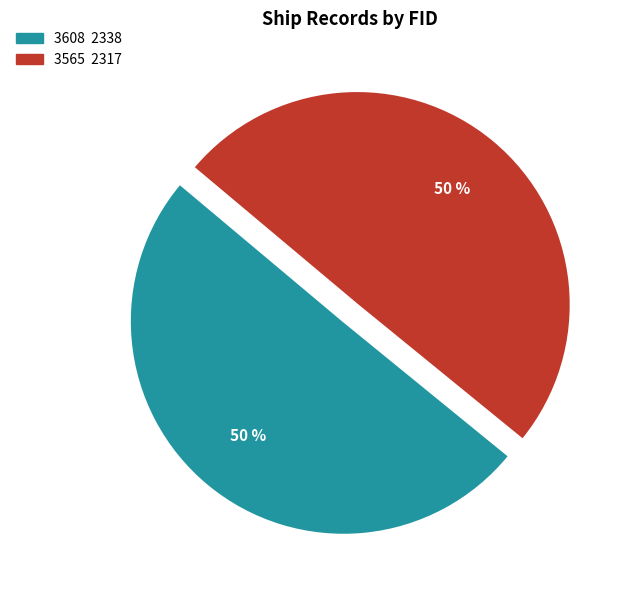

To the nearest percent, what is the combined percentage of 3565 and 3608?

100%